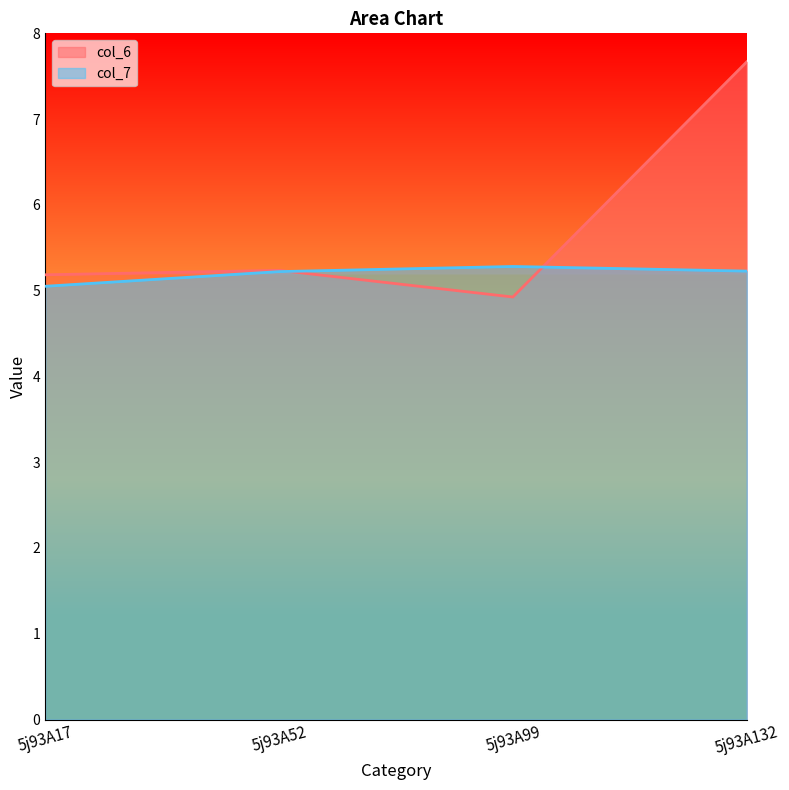

What is the highest value of the col_6 series?

7.7